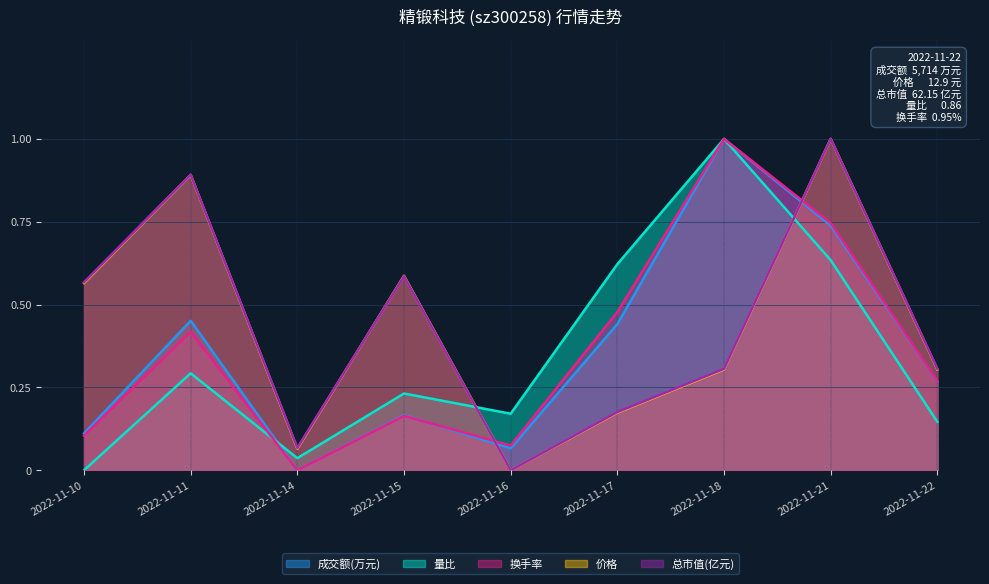

Reading right to left, what are all the values shown in this chart?

成交额(万元): 2022-11-22=0.3	2022-11-21=0.7	2022-11-18=1.0	2022-11-17=0.4	2022-11-16=0.1	2022-11-15=0.2	2022-11-14=0.0	2022-11-11=0.5	2022-11-10=0.1
量比: 2022-11-22=0.1	2022-11-21=0.6	2022-11-18=1.0	2022-11-17=0.6	2022-11-16=0.2	2022-11-15=0.2	2022-11-14=0.0	2022-11-11=0.3	2022-11-10=0.0
换手率: 2022-11-22=0.3	2022-11-21=0.7	2022-11-18=1.0	2022-11-17=0.5	2022-11-16=0.1	2022-11-15=0.2	2022-11-14=0.0	2022-11-11=0.4	2022-11-10=0.1
价格: 2022-11-22=0.3	2022-11-21=1.0	2022-11-18=0.3	2022-11-17=0.2	2022-11-16=0.0	2022-11-15=0.6	2022-11-14=0.1	2022-11-11=0.9	2022-11-10=0.6
总市值(亿元): 2022-11-22=0.3	2022-11-21=1.0	2022-11-18=0.3	2022-11-17=0.2	2022-11-16=0.0	2022-11-15=0.6	2022-11-14=0.1	2022-11-11=0.9	2022-11-10=0.6